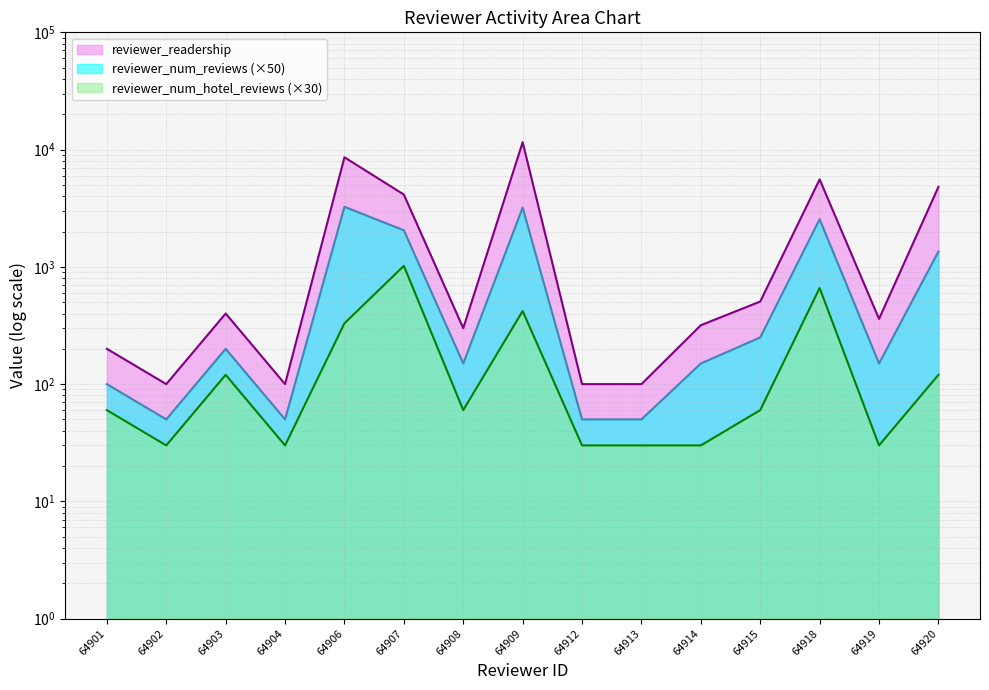

What is the minimum value shown in the chart?

30